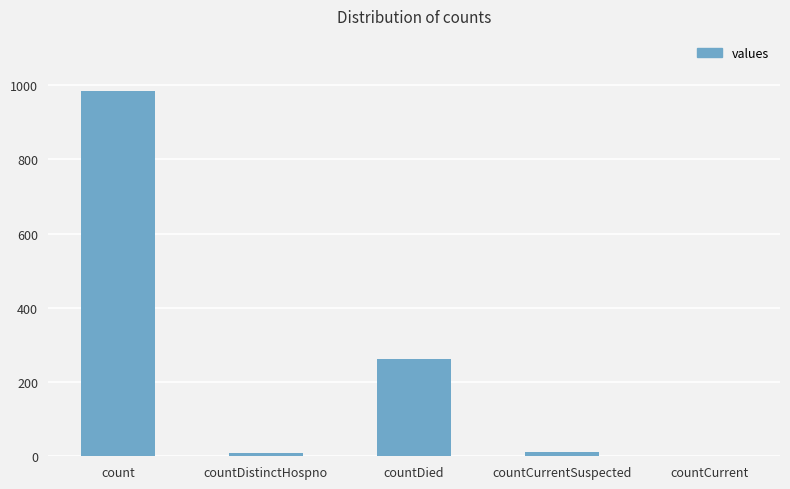

What is the change in value from countDistinctHospno to countCurrent?

-10